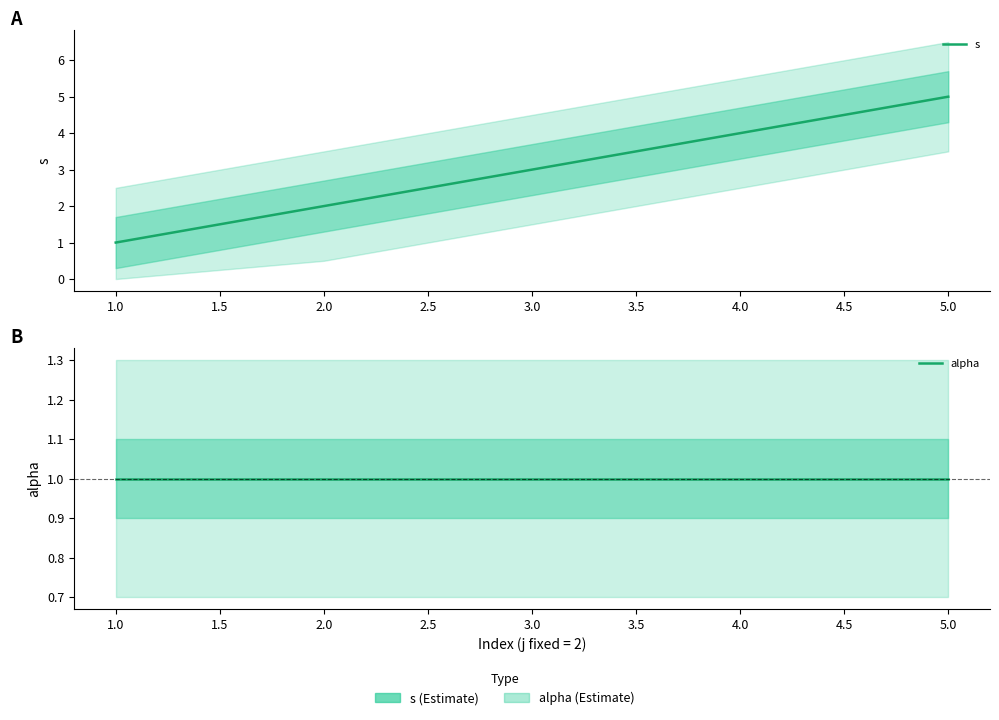

Reading left to right, extract all data points from this chart.

s: 1	2	3	4	5
alpha: 1	1	1	1	1